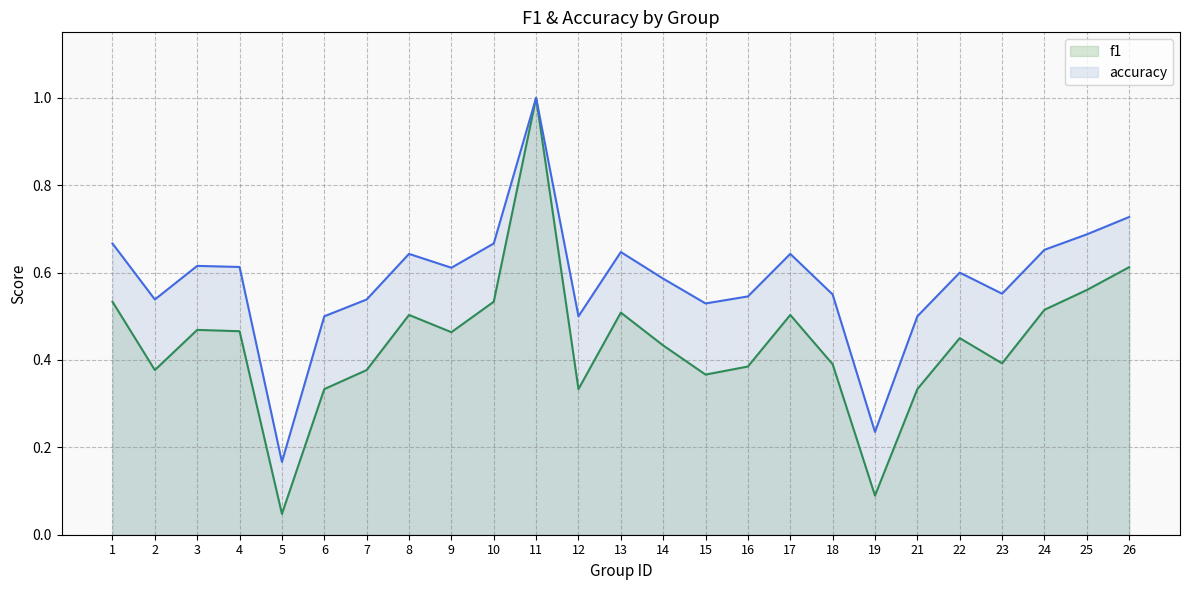

Reading right to left, extract all data points from this chart.

f1: 26=0.6	25=0.6	24=0.5	23=0.4	22=0.5	21=0.3	19=0.1	18=0.4	17=0.5	16=0.4	15=0.4	14=0.4	13=0.5	12=0.3	11=1.0	10=0.5	9=0.5	8=0.5	7=0.4	6=0.3	5=0.0	4=0.5	3=0.5	2=0.4	1=0.5
accuracy: 26=0.7	25=0.7	24=0.7	23=0.6	22=0.6	21=0.5	19=0.2	18=0.6	17=0.6	16=0.5	15=0.5	14=0.6	13=0.6	12=0.5	11=1.0	10=0.7	9=0.6	8=0.6	7=0.5	6=0.5	5=0.2	4=0.6	3=0.6	2=0.5	1=0.7